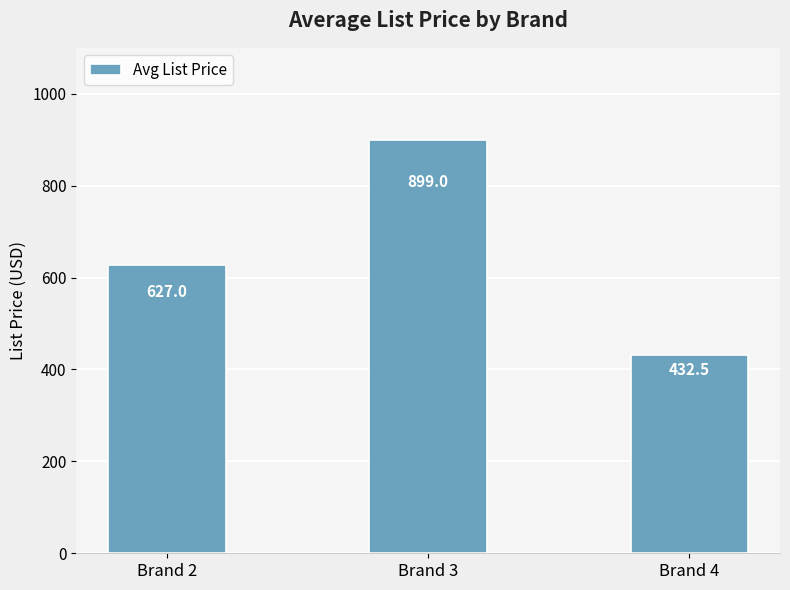

List the labels in order of value, largest first.

Brand 3, Brand 2, Brand 4